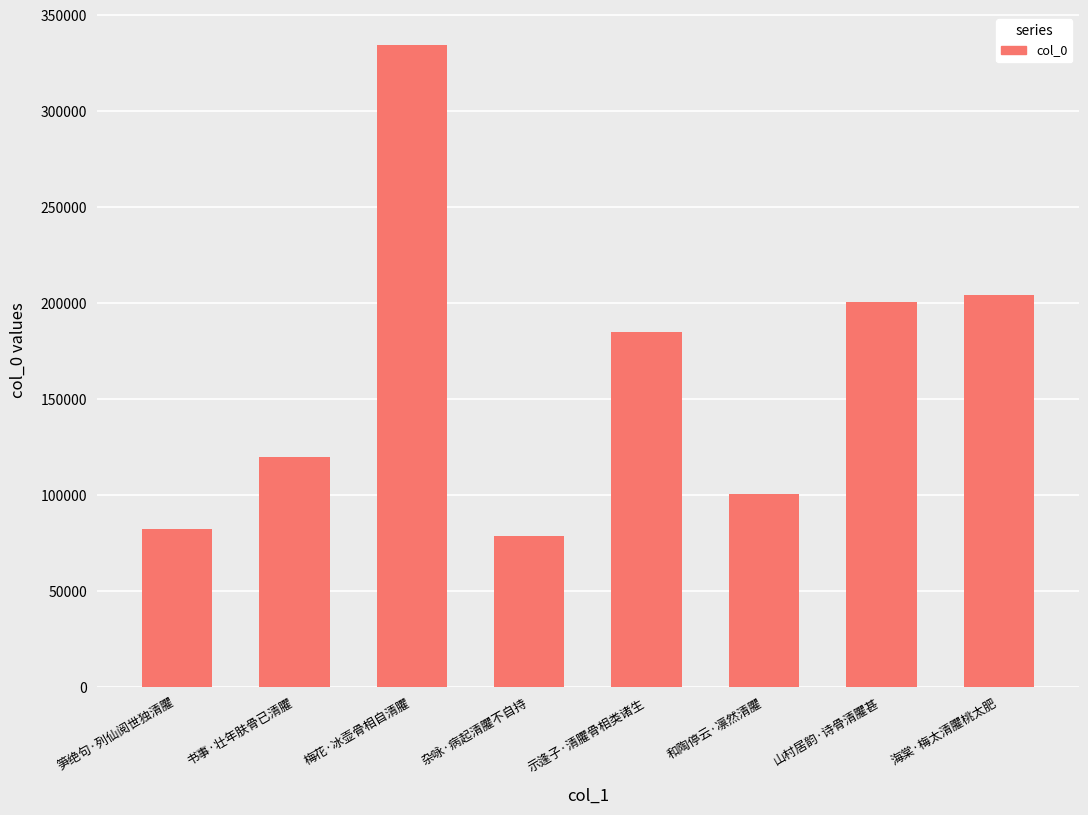

Between 书事·壮年肤骨已清臞 and 示逢子·清臞骨相类诸生, which is larger?

示逢子·清臞骨相类诸生